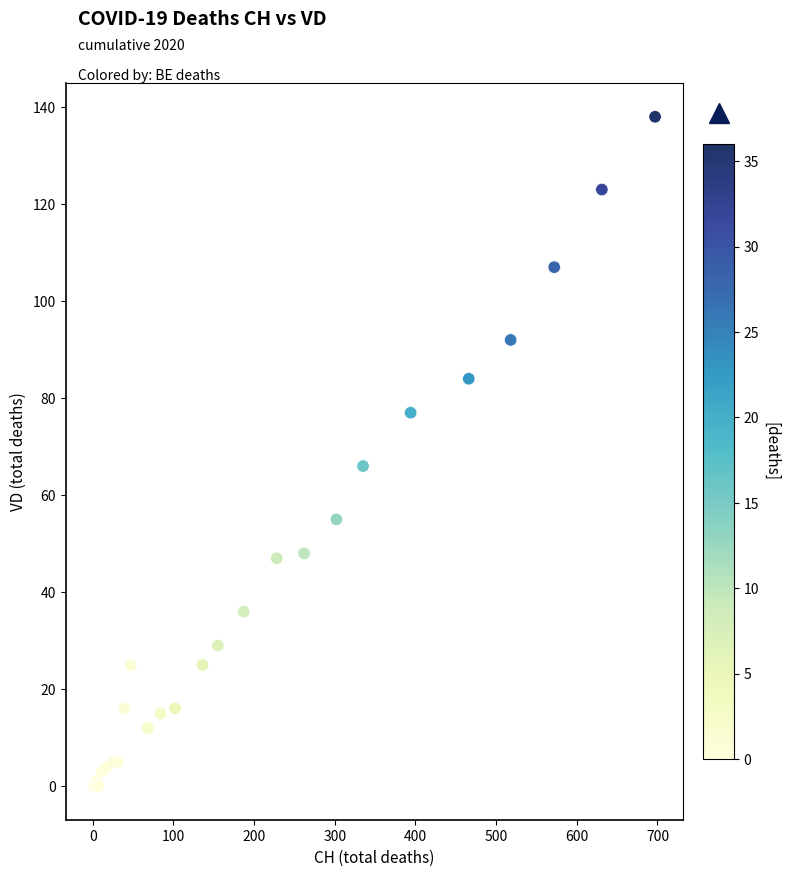

What Y value in the scatter plot is closest to 69?

66